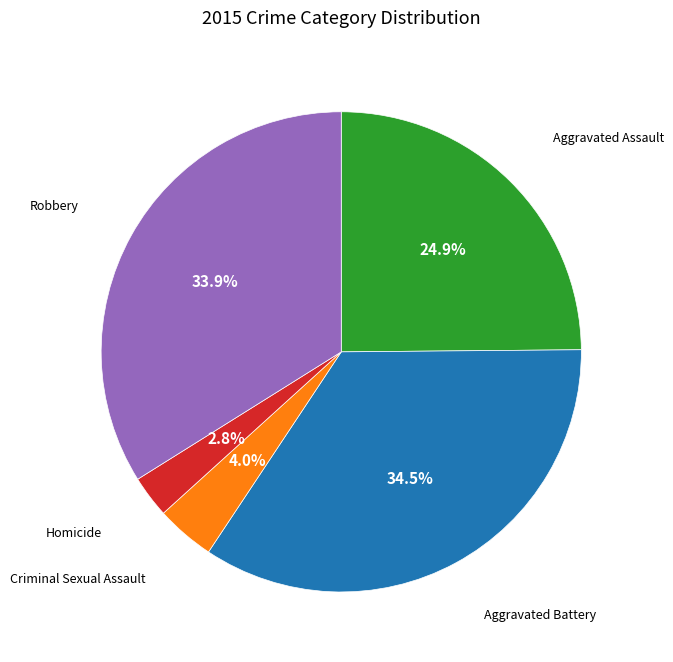

How many slices are in this pie chart?

5